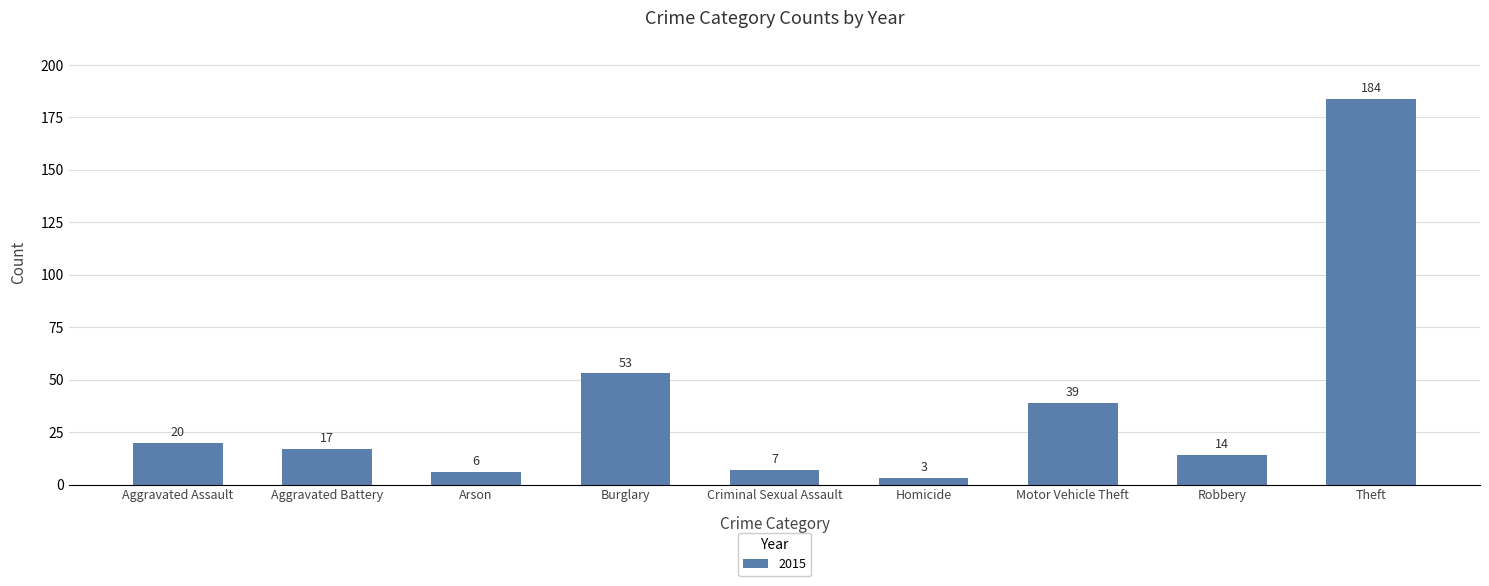

What position from the left is Robbery?

8